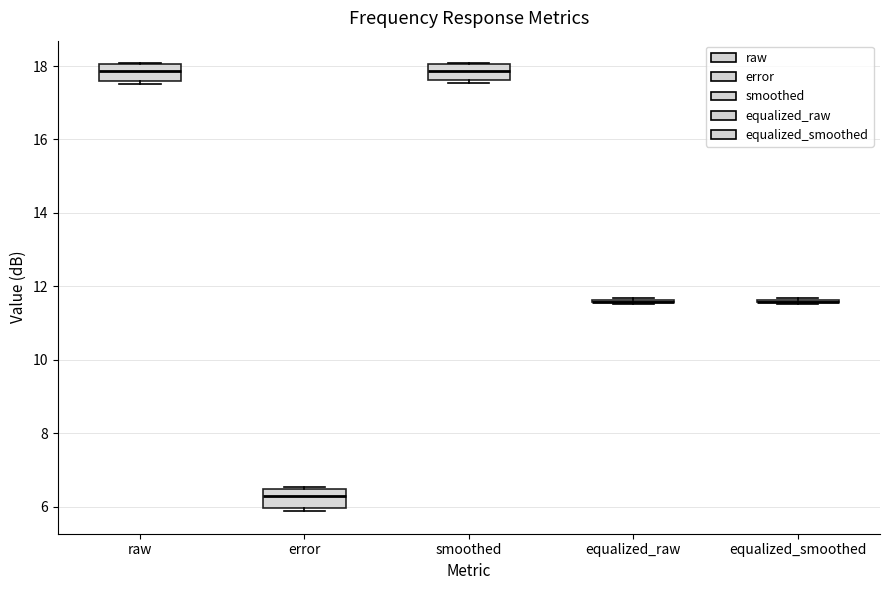

Reading left to right, transcribe this box plot: for each box, give where its median line is, the range the box spans, and where its two whiskers end, as read against the y-axis. The values are not printed on the chart, so give them approximately, as read against the axis.

raw: median 17.8, box 17.6 to 18.0, whiskers 17.6 (just below the box's lower edge) to 18.0
error: median 6.2, box 6.0 to 6.4, whiskers 5.8 to 6.6
smoothed: median 17.8, box 17.6 to 18.0, whiskers 17.6 (just below the box's lower edge) to 18.0
equalized_raw: box collapsed to a line at 11.6, whiskers 11.6 to 11.6
equalized_smoothed: box collapsed to a line at 11.6, whiskers 11.6 to 11.6